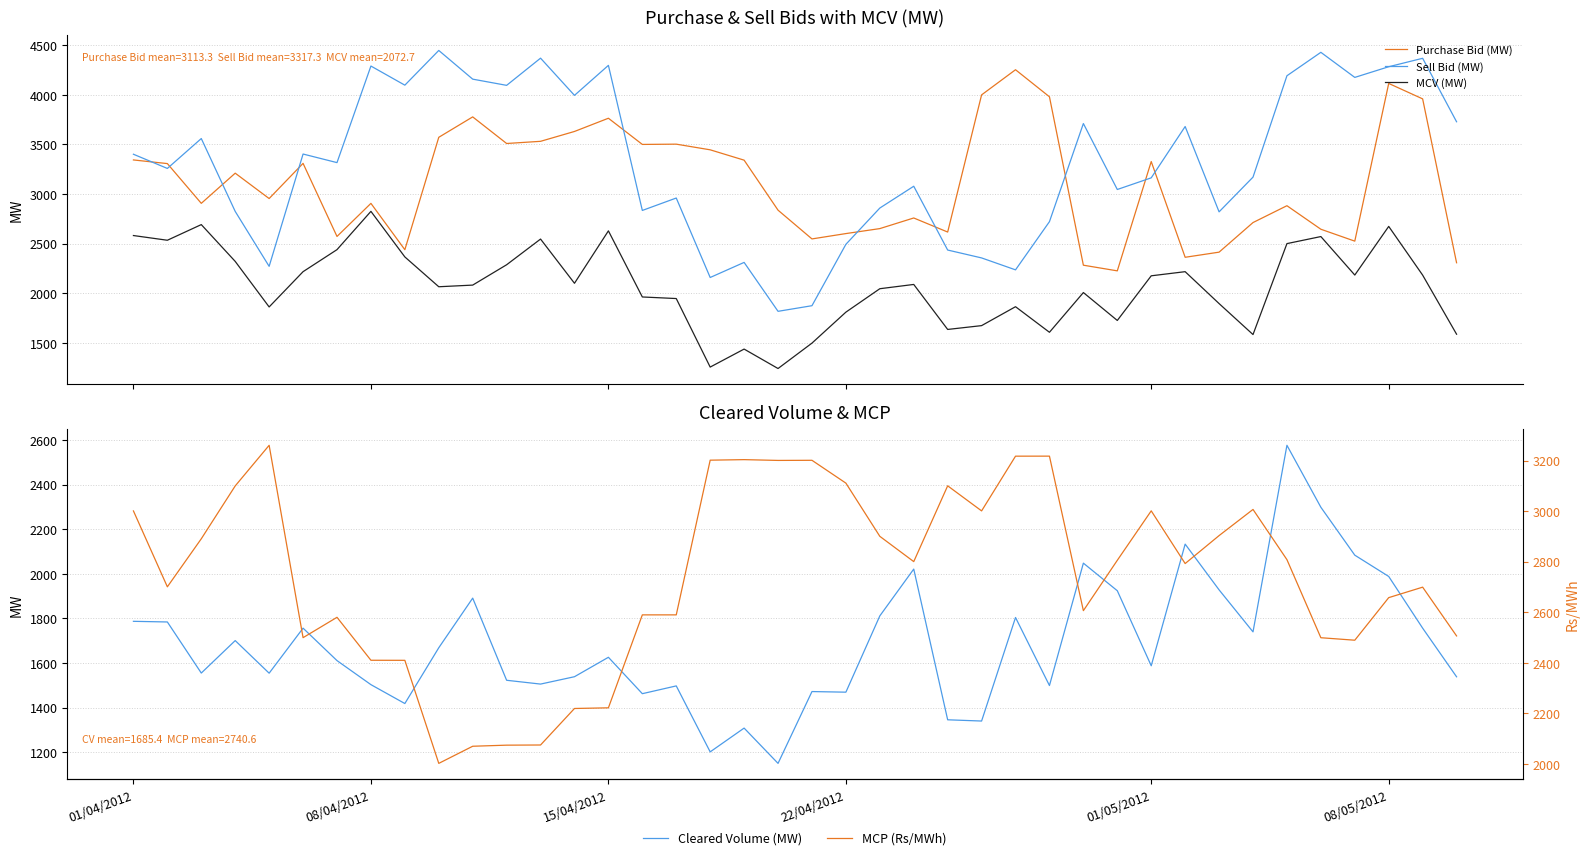

True or false: Sell Bid (MW) and MCV (MW) intersect in this chart.

False